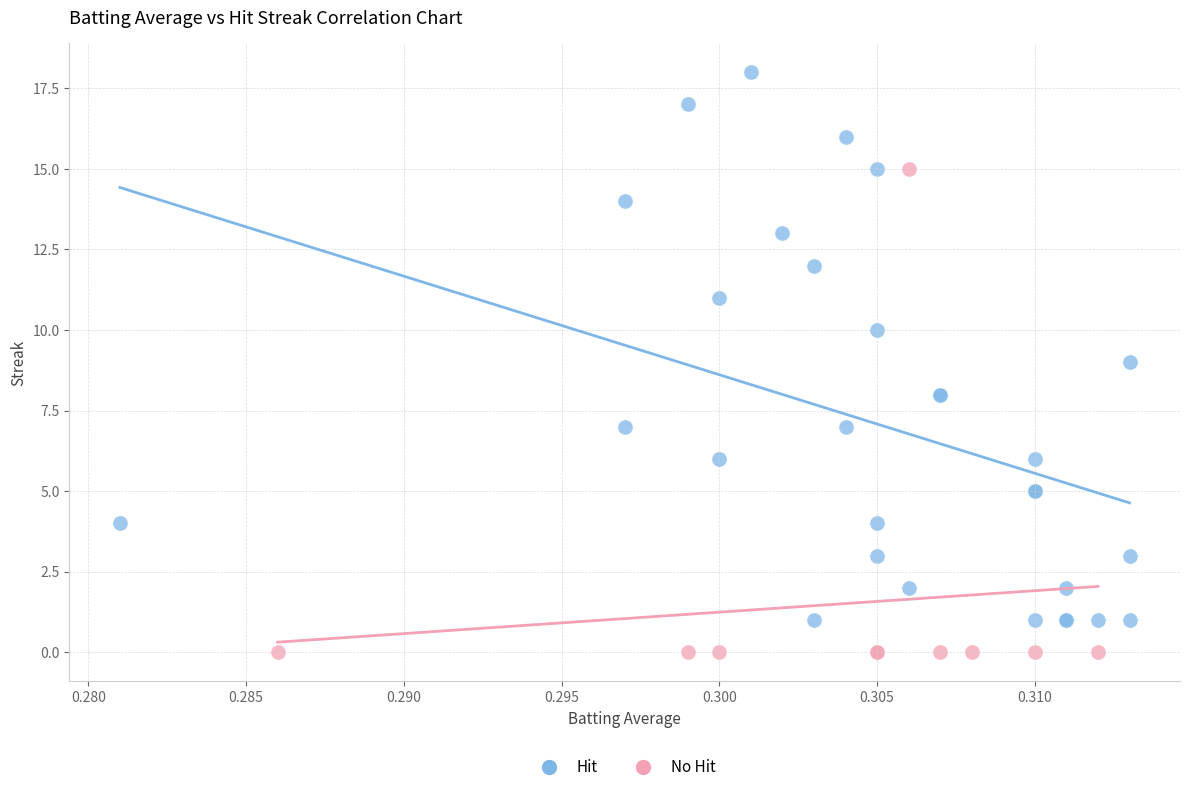

What are all the series names shown in the legend?

Hit, No Hit